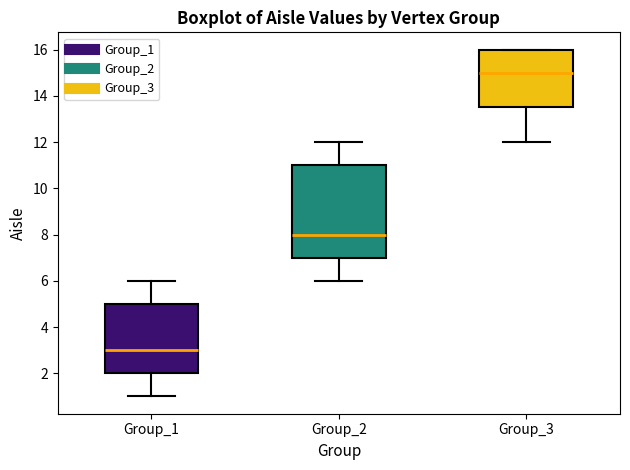

Reading left to right, transcribe this box plot: for each box, give where its median line is, the range the box spans, and where its two whiskers end, as read against the y-axis. The values are not printed on the chart, so give them approximately, as read against the axis.

Group_1: median 3.0, box 2.0 to 5.0, whiskers 1.0 to 6.0
Group_2: median 8.0, box 7.0 to 11.0, whiskers 6.0 to 12.0
Group_3: median 15.0, box 13.6 to 16.0, whiskers 12.0 to 16.0